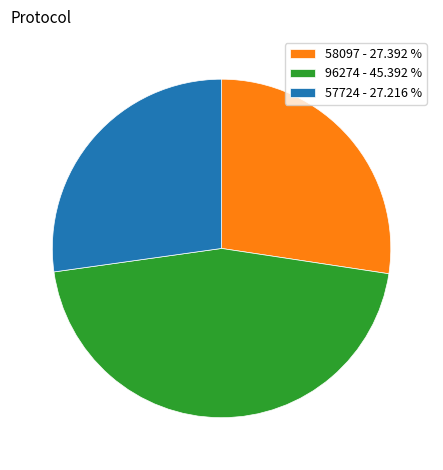

Count the number of slices in the pie.

3